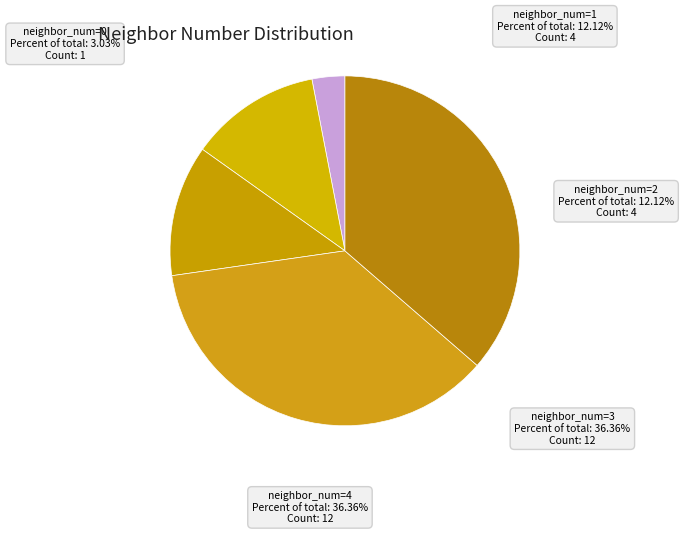

How many slices are in this pie chart?

4